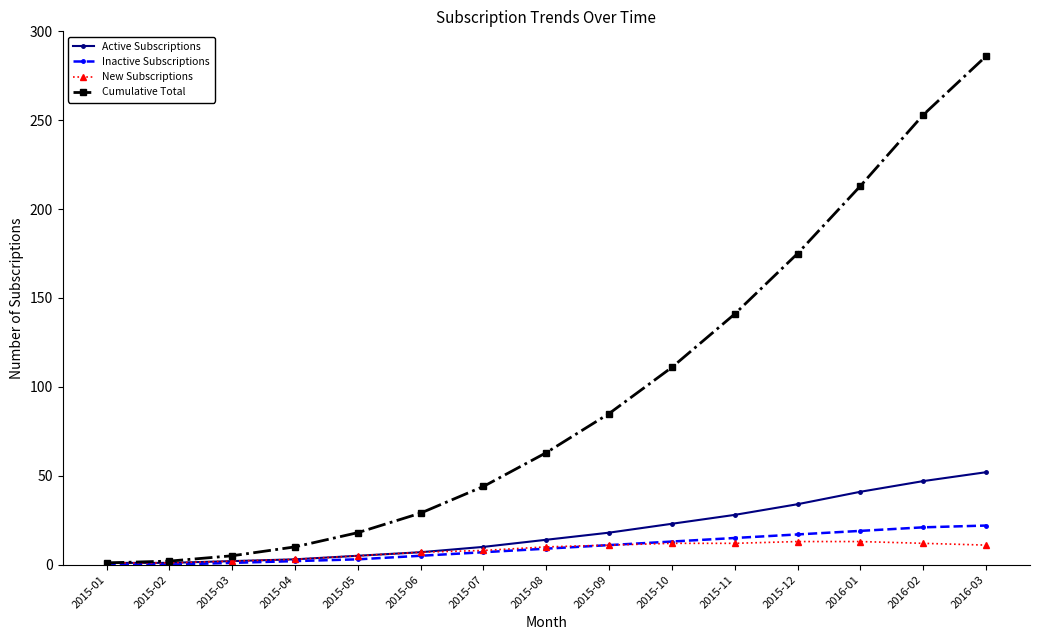

The value of New Subscriptions at 2016-02 is 12. True or false?

True